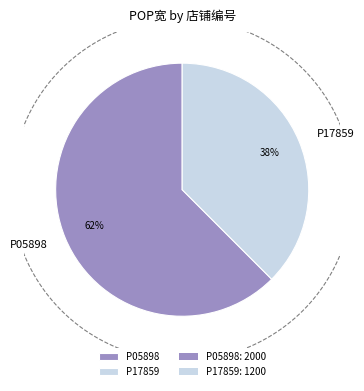

Is it true that P17859 is 28% of the pie?

False